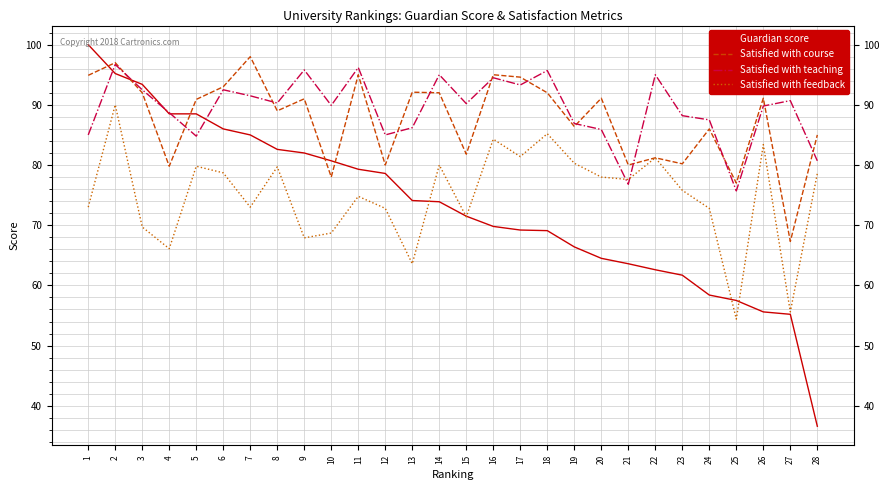

How many times do Guardian score and Satisfied with course cross each other?

5